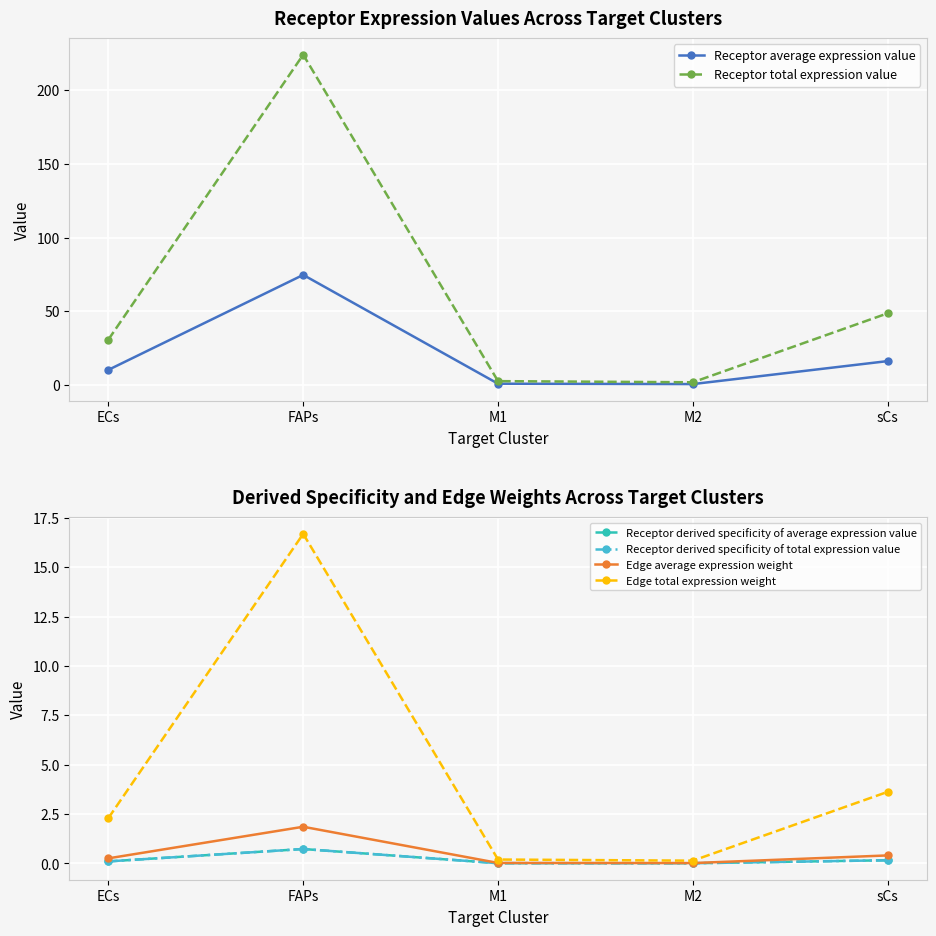

Where is the first local maximum for Receptor average expression value?

FAPs